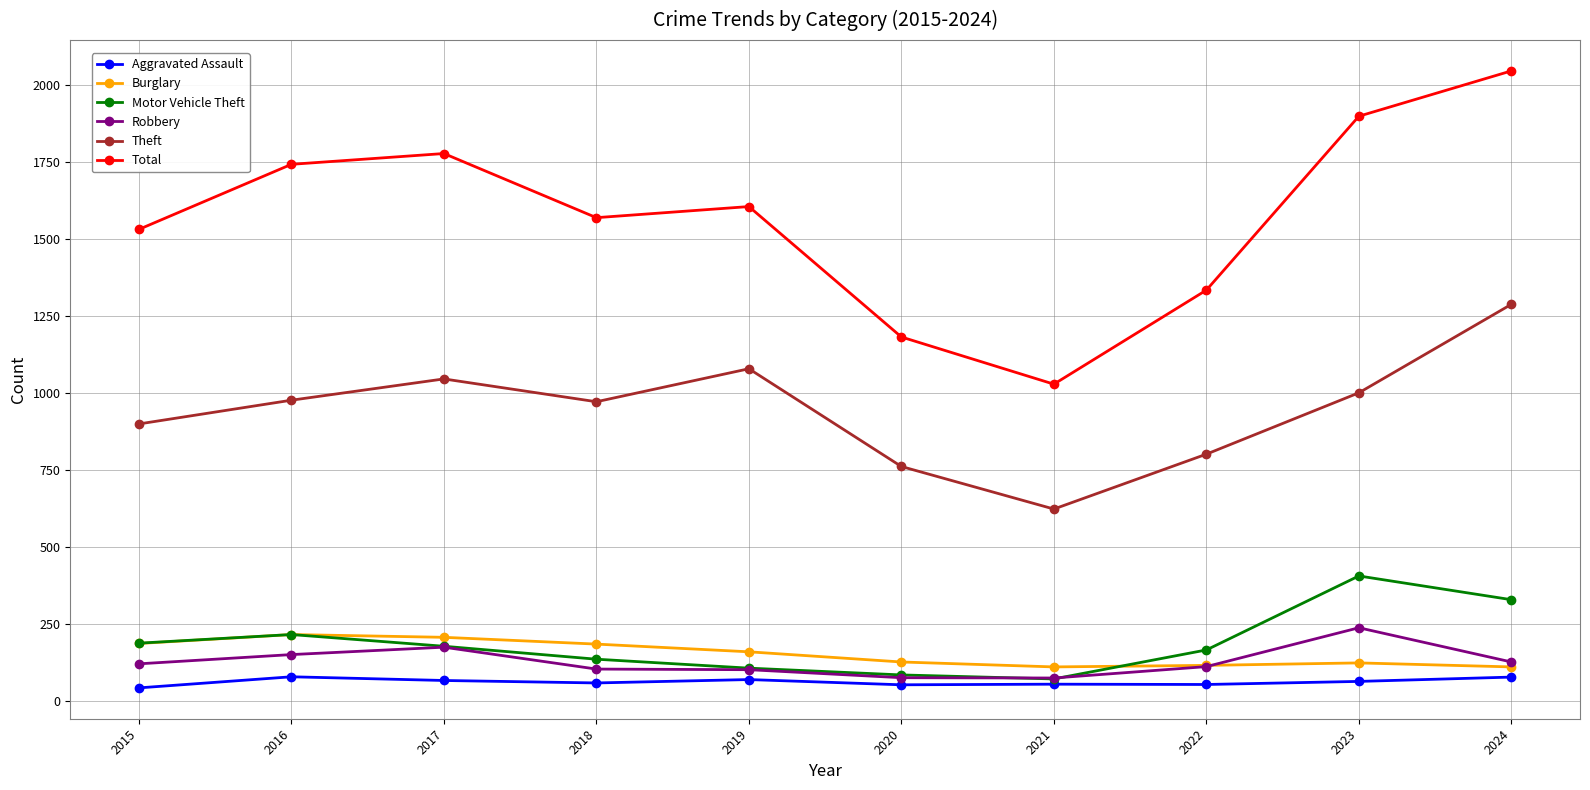

What is the maximum value for Robbery?

239